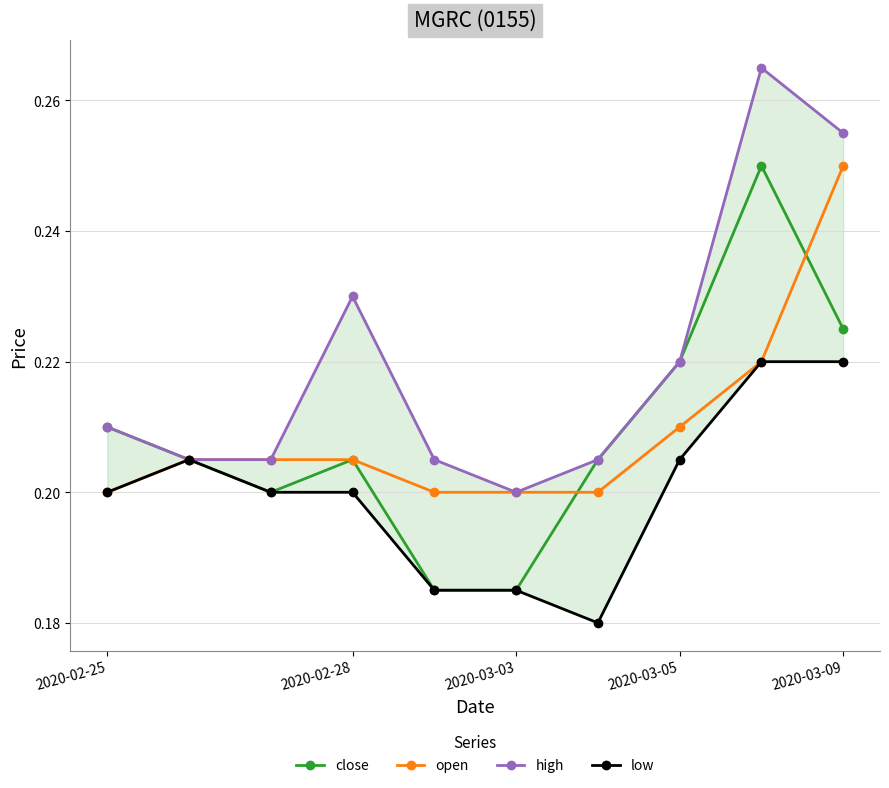

How many interior local peaks does the close series have?

2